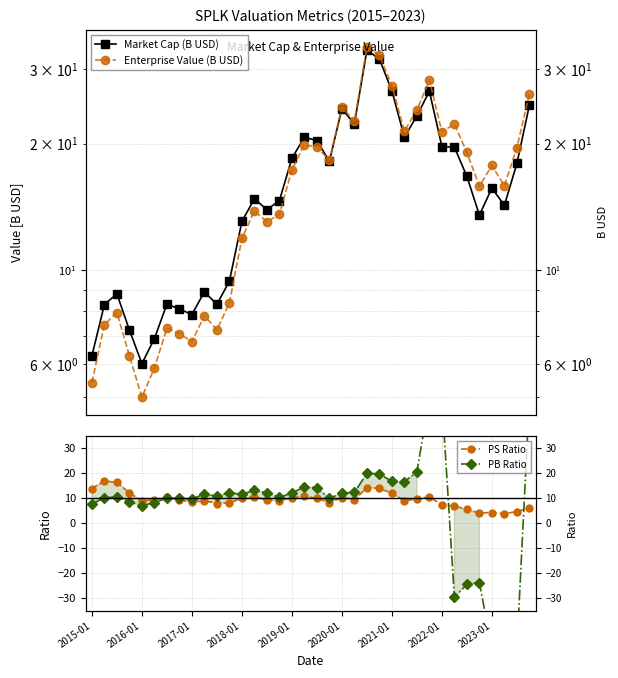

What is the sum of the PB Ratio values at 2021-01 and 16?

22.2